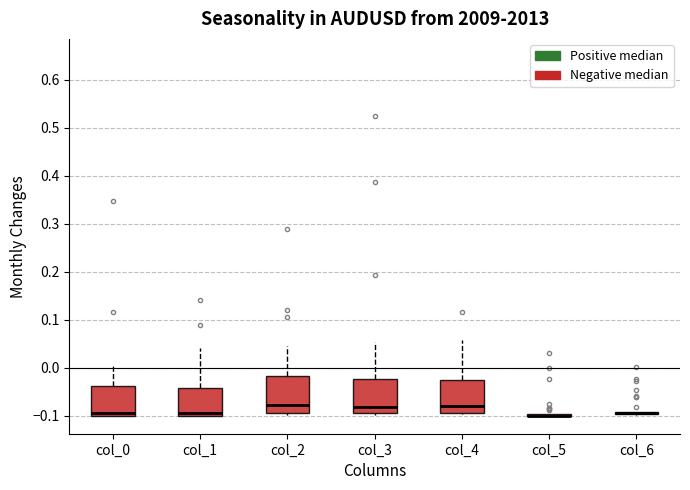

Reading left to right, read every box against the y-axis: the position of its median line, the range the box covers, and the ends of its whiskers. The values are not printed on the chart, so give them approximately, as read against the axis.

col_0: median -0.09, box -0.10 to -0.04, whiskers -0.10 to 0.01
col_1: median -0.09, box -0.10 to -0.04, whiskers -0.10 to 0.04
col_2: median -0.08, box -0.09 to -0.02, whiskers -0.10 to 0.05
col_3: median -0.08, box -0.09 to -0.02, whiskers -0.10 to 0.05
col_4: median -0.08, box -0.09 to -0.02, whiskers -0.10 to 0.06
col_5: box collapsed to a line at -0.10, whiskers -0.10 to -0.10
col_6: box collapsed to a line at -0.09, whiskers -0.10 to -0.09